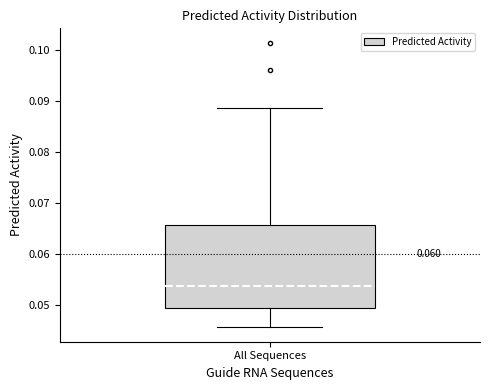

Where is the lower edge of the box for All Sequences on the y-axis? The values are not printed on the chart, so give them approximately, as read against the axis.

0.049